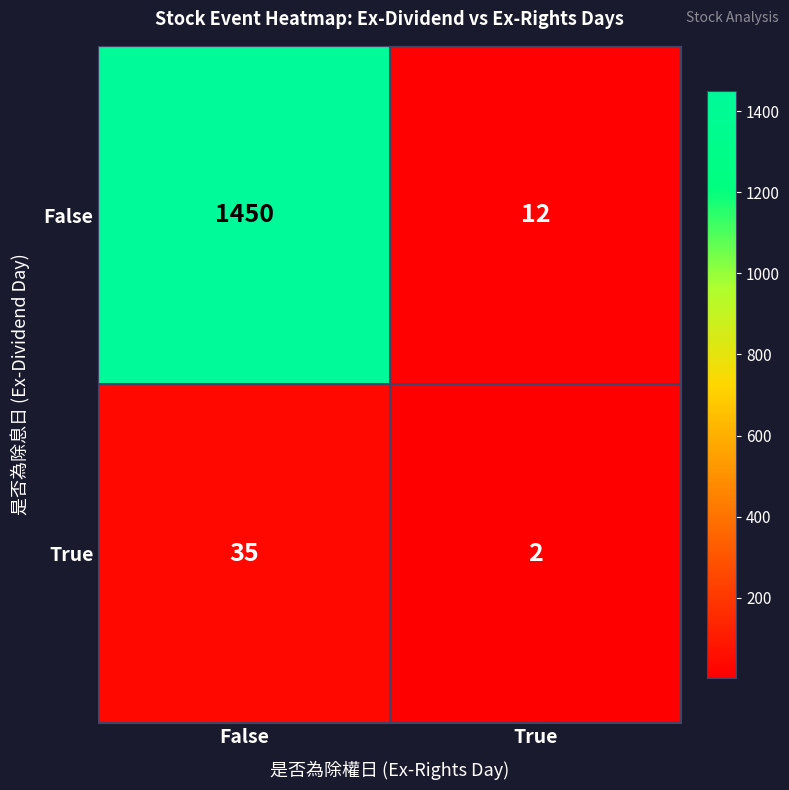

Read the False value at False.

1450